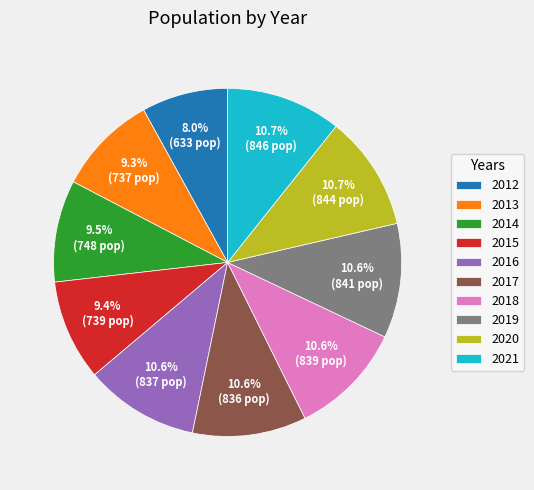

Count the number of slices in the pie.

10